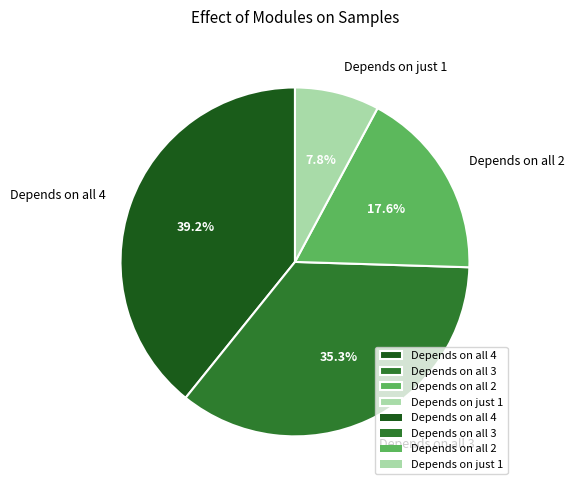

Is Depends on just 1 the majority of the pie?

No